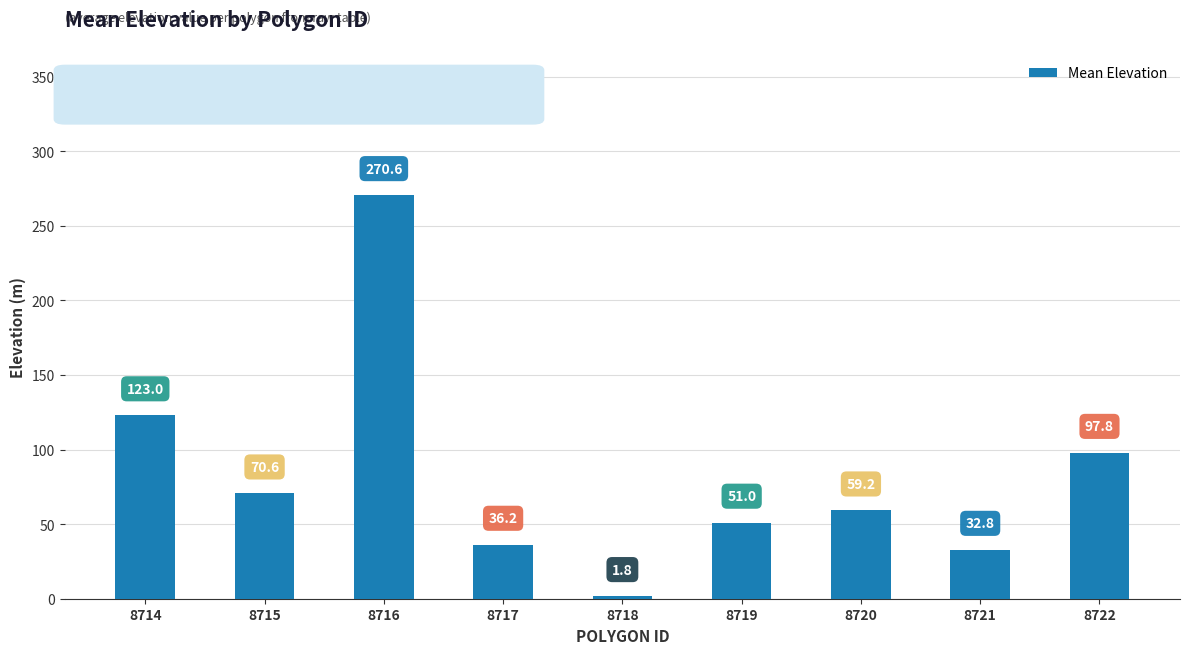

Is it true that the value at 8721 is 13.1?

False